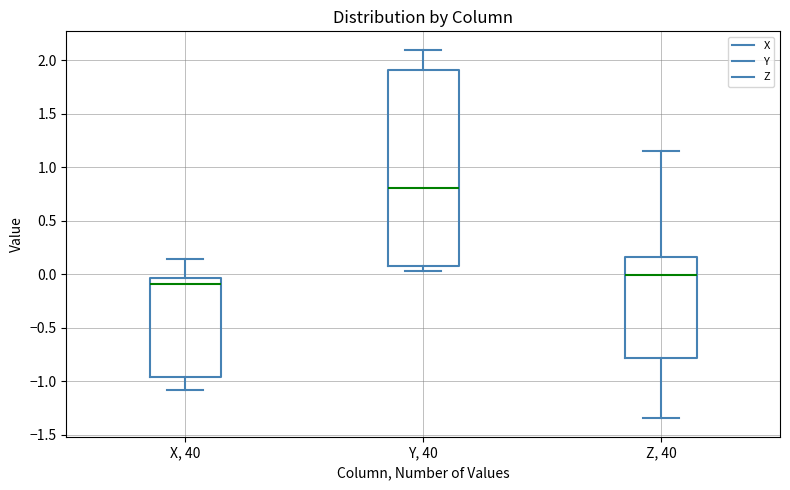

Which box's median line is the highest?

Y, 40